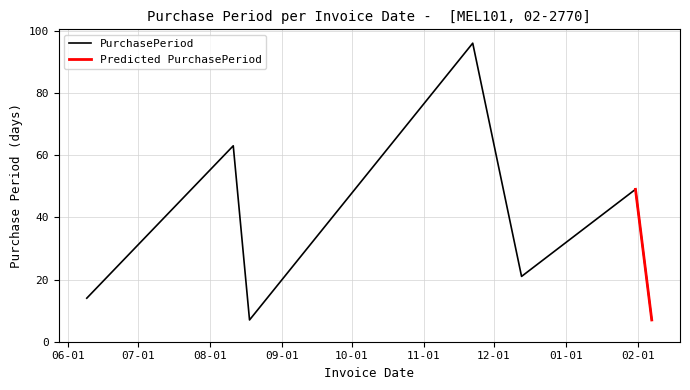

Is it true that the value at 2016-11-22 is 96?

True